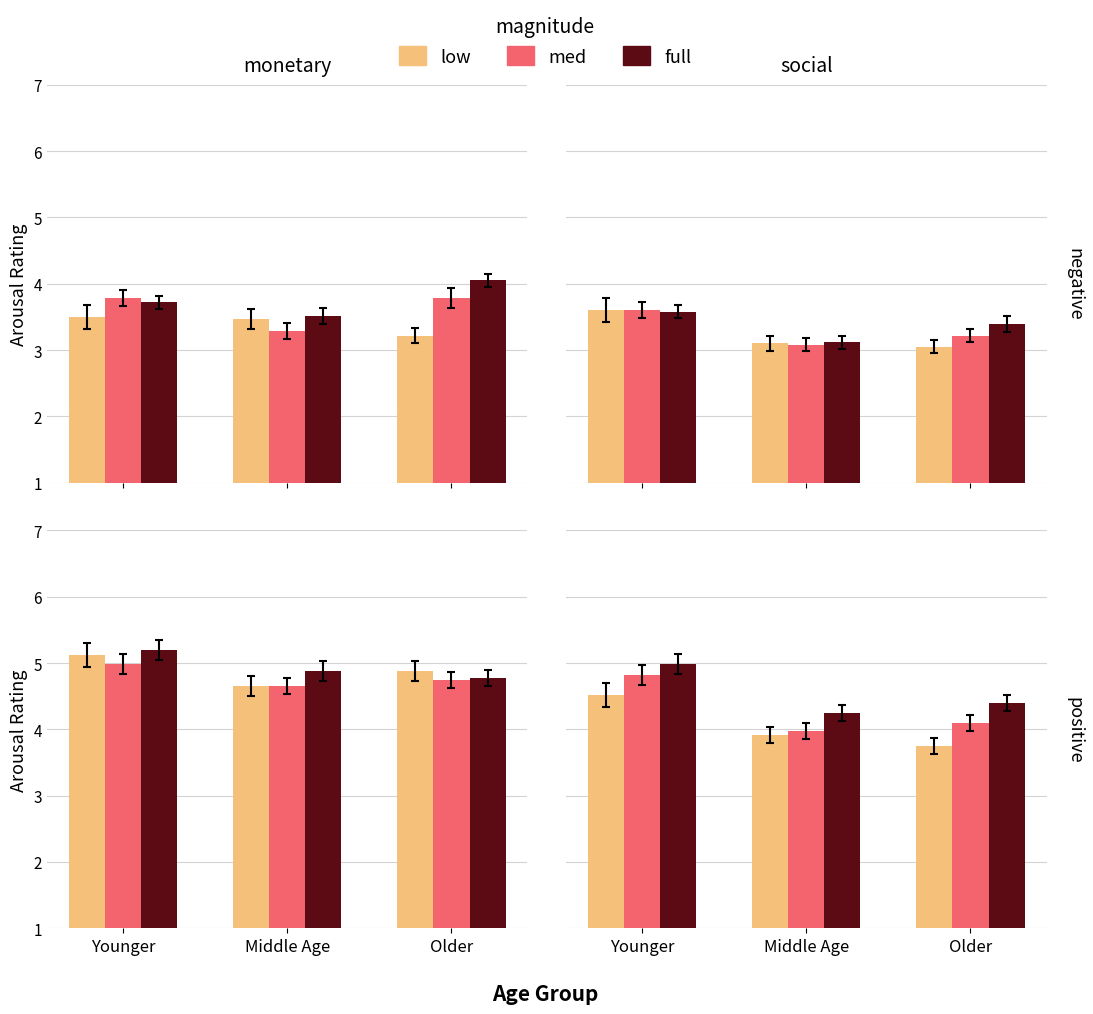

What is the value of the low bar at the 2nd from the left?

3.9